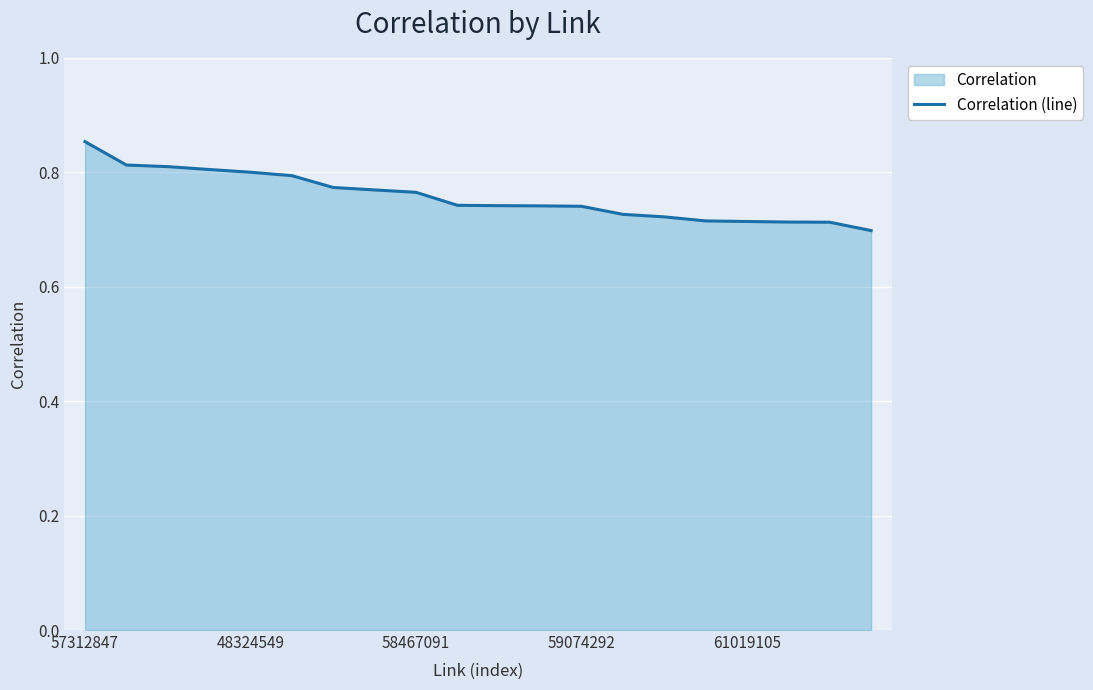

The chart shows a value of 1.3 at 59074292. True or false?

False